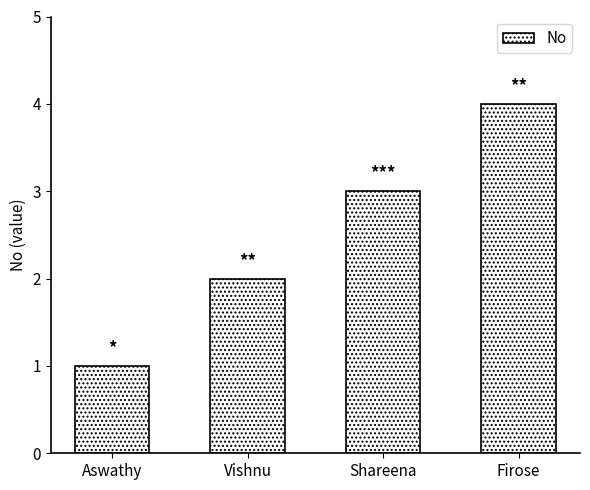

What is the sum of the values at Shareena and Vishnu?

5